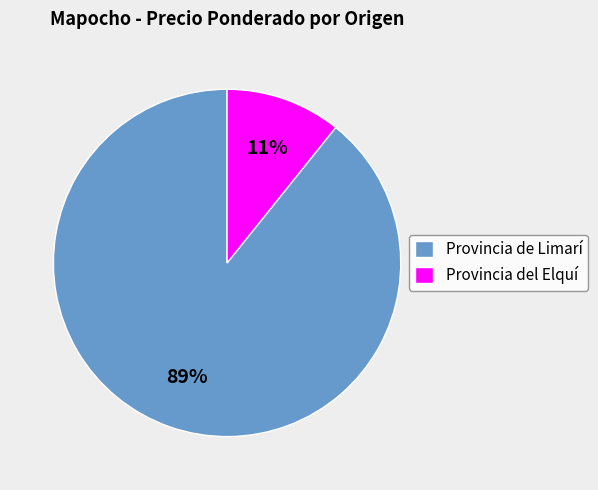

Is the sum of Provincia de Limarí and Provincia del Elquí greater than half?

Yes